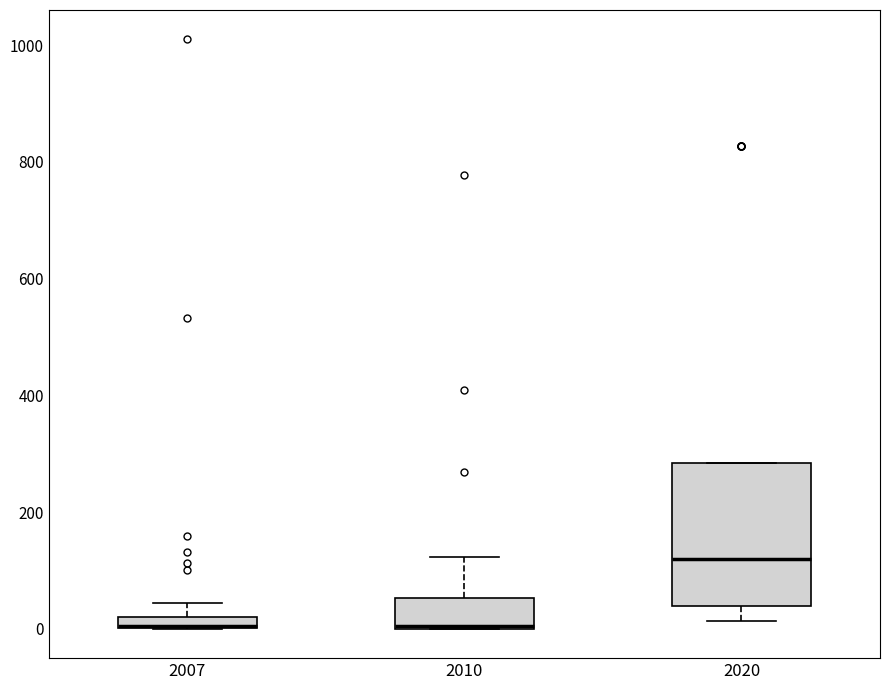

Which box's median line is the highest?

2020